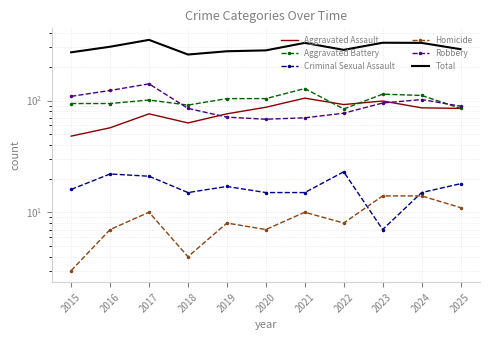

Which category has the highest value in the Aggravated Assault series?

2021